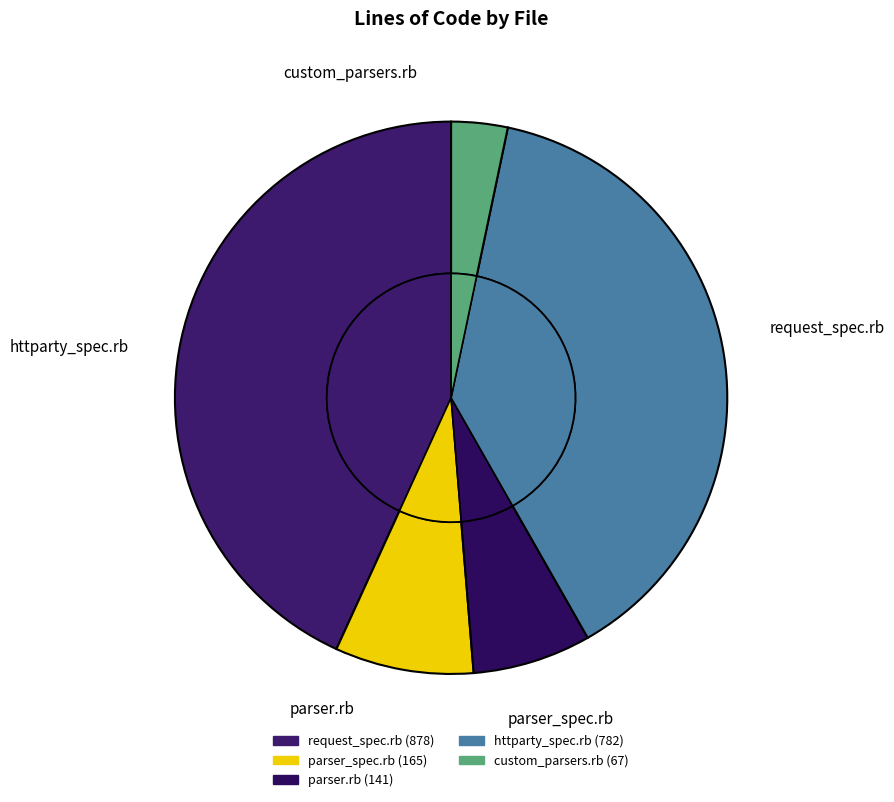

To the nearest percent, what portion does request_spec.rb represent?

43%